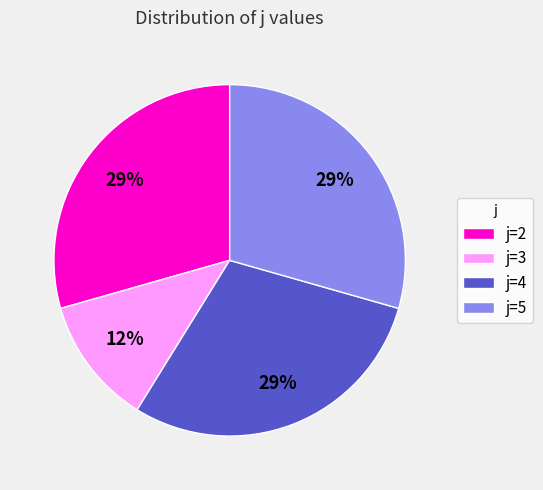

How many segments does this pie chart have?

4